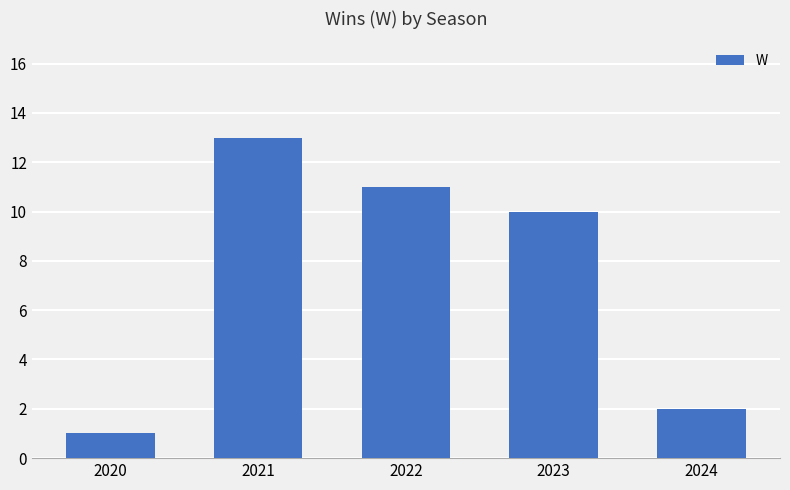

Rank the categories by value from lowest to highest.

2020, 2024, 2023, 2022, 2021